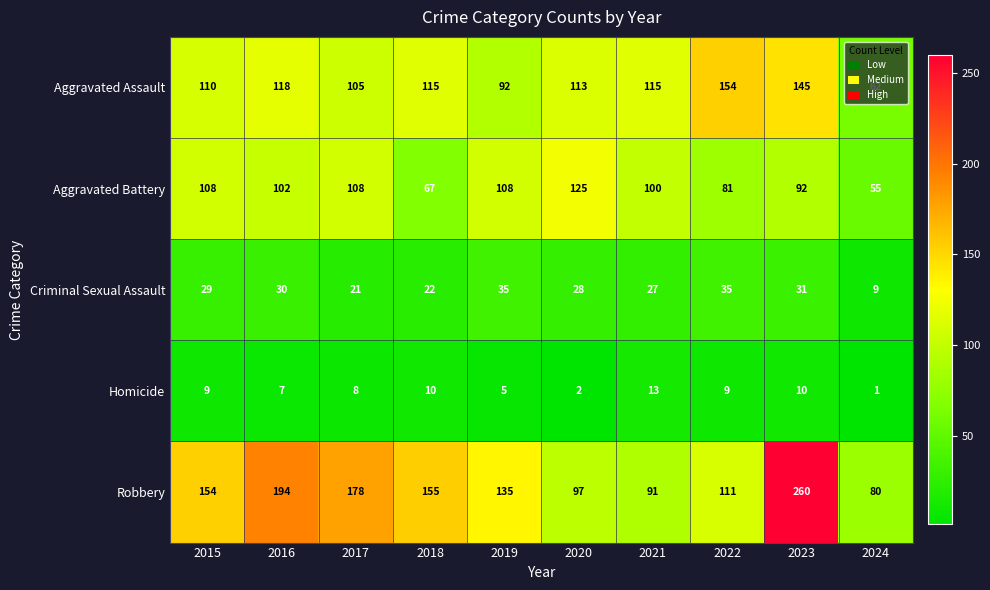

The Criminal Sexual Assault series shows 12 at 2024. True or false?

False